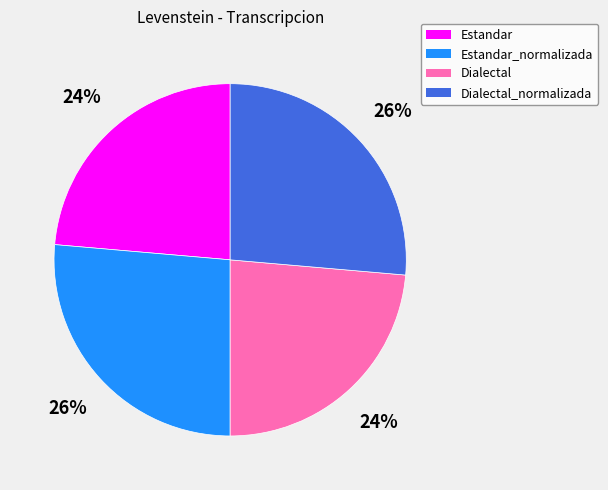

Count the number of slices in the pie.

4